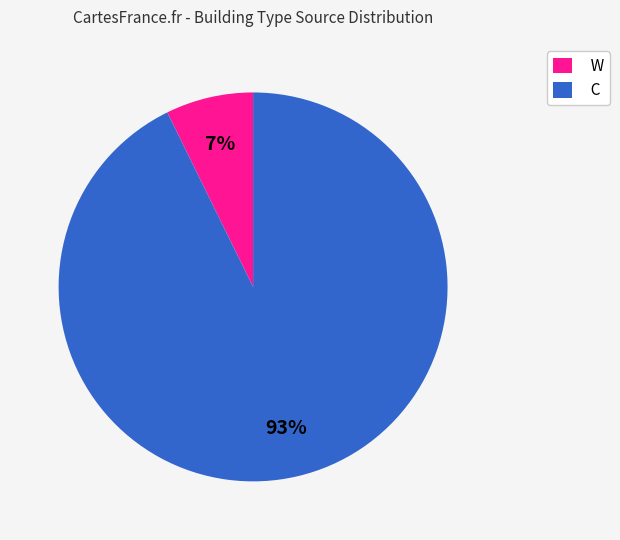

How many segments does this pie chart have?

2